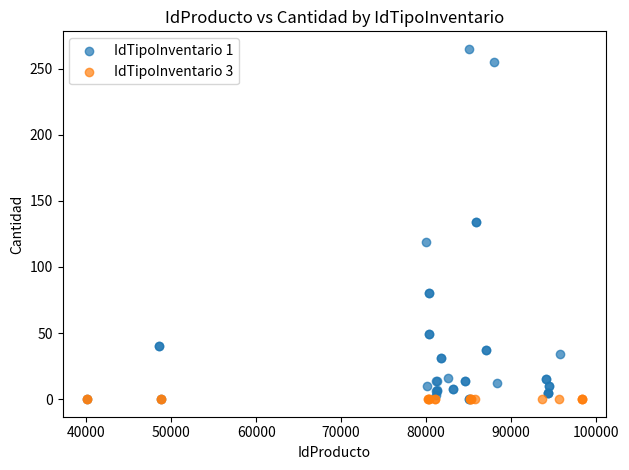

Which series reaches the maximum Y coordinate?

IdTipoInventario 1